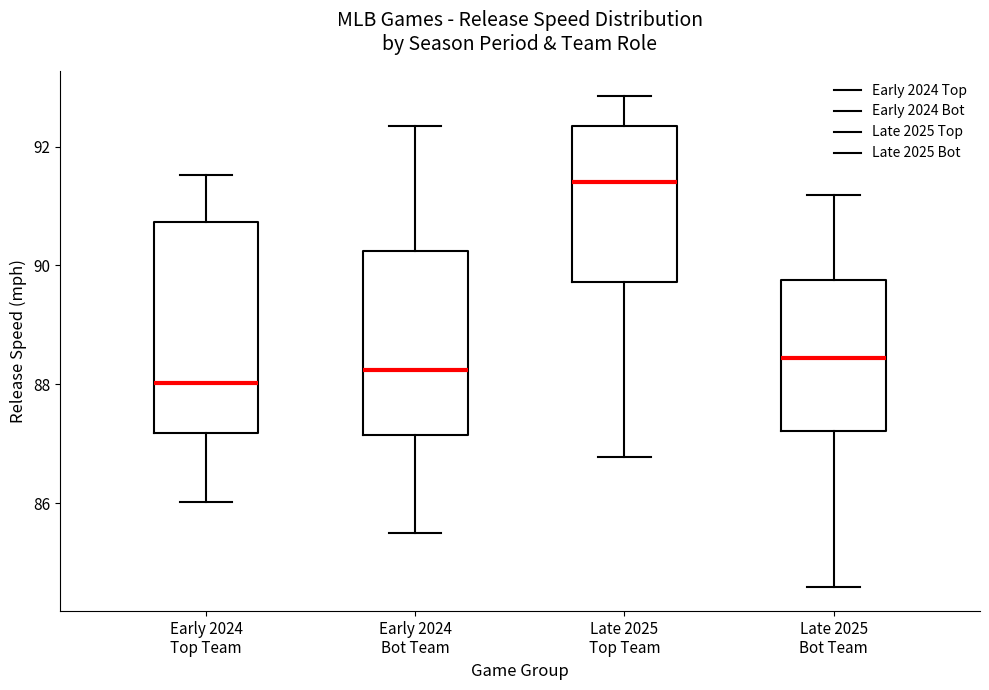

Reading left to right, transcribe this box plot: for each box, give where its median line is, the range the box spans, and where its two whiskers end, as read against the y-axis. The values are not printed on the chart, so give them approximately, as read against the axis.

Early 2024 Top Team: median 88.0, box 87.2 to 90.8, whiskers 86.0 to 91.6
Early 2024 Bot Team: median 88.2, box 87.2 to 90.2, whiskers 85.6 to 92.4
Late 2025 Top Team: median 91.4, box 89.8 to 92.4, whiskers 86.8 to 92.8
Late 2025 Bot Team: median 88.4, box 87.2 to 89.8, whiskers 84.6 to 91.2